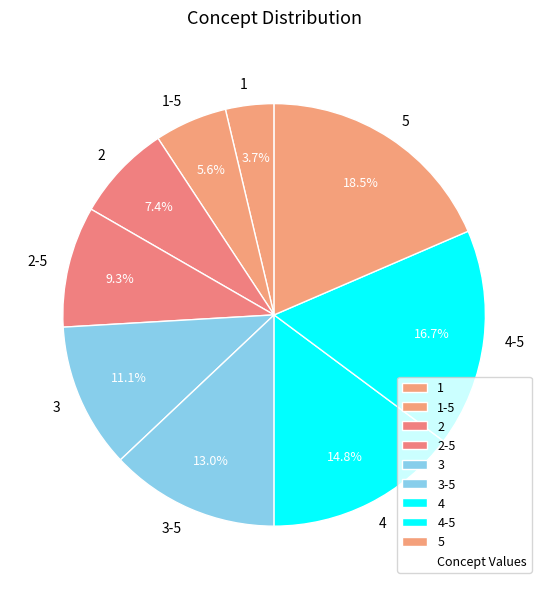

How much of the chart is everything except 4-5?

83.3%